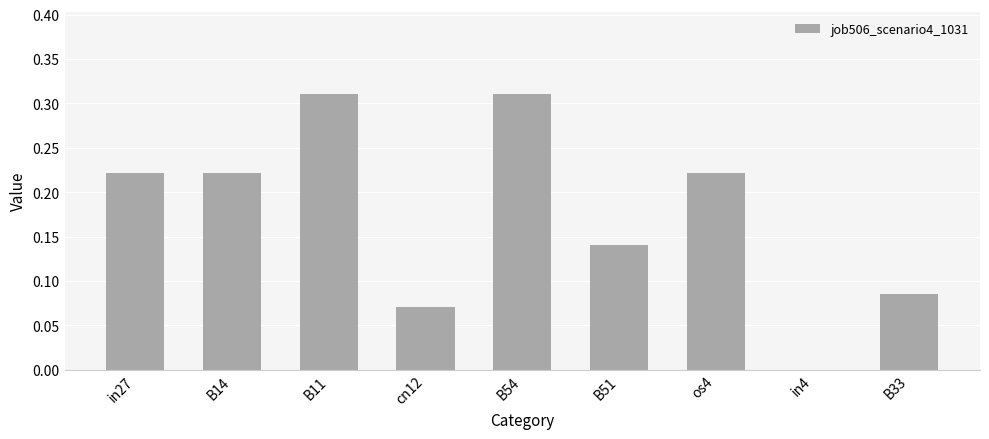

True or false: the data shows 0.0 at B51.

False